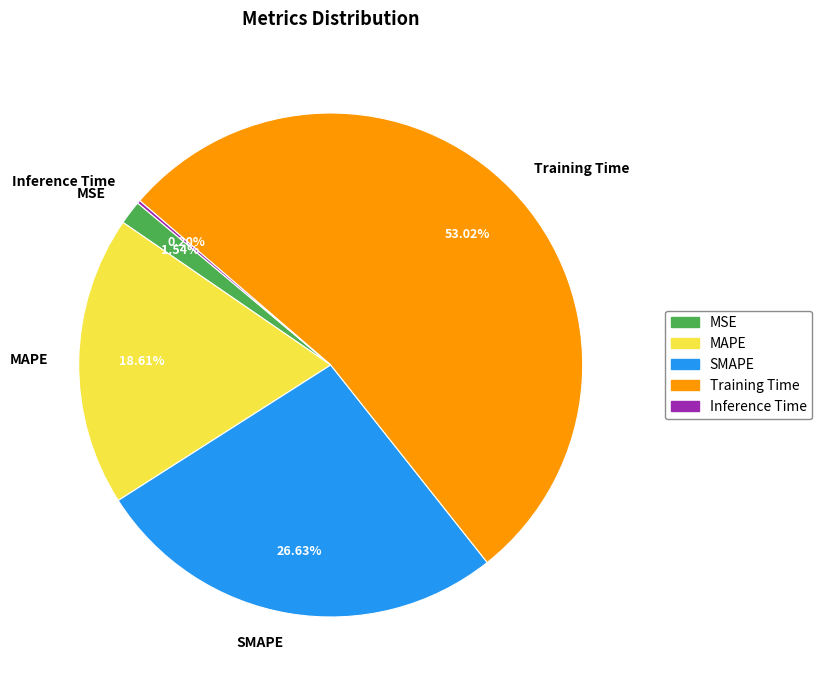

What is the largest slice in the pie chart?

Training Time